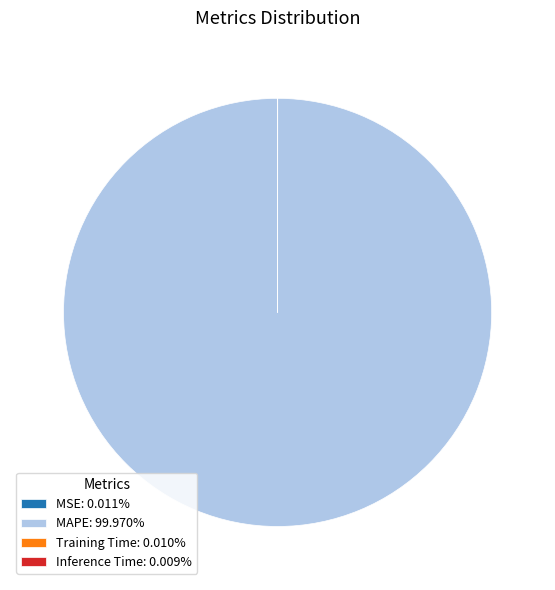

Which slice is the largest?

MAPE